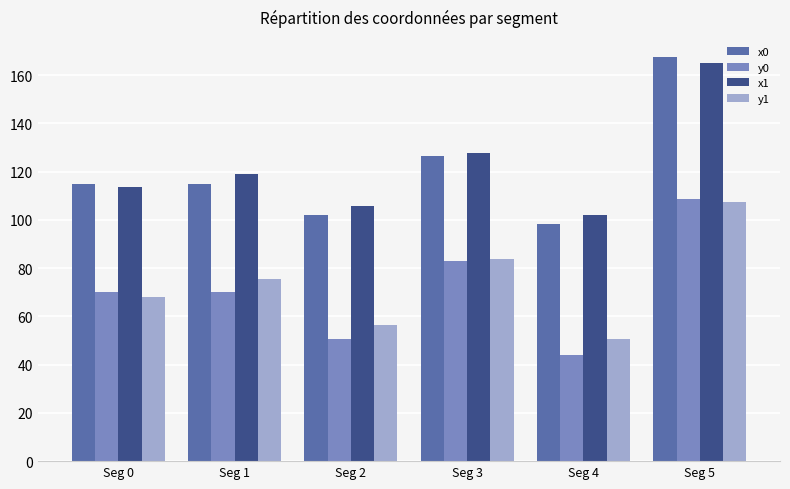

Which series changed the most between Seg 2 and Seg 3?

y0